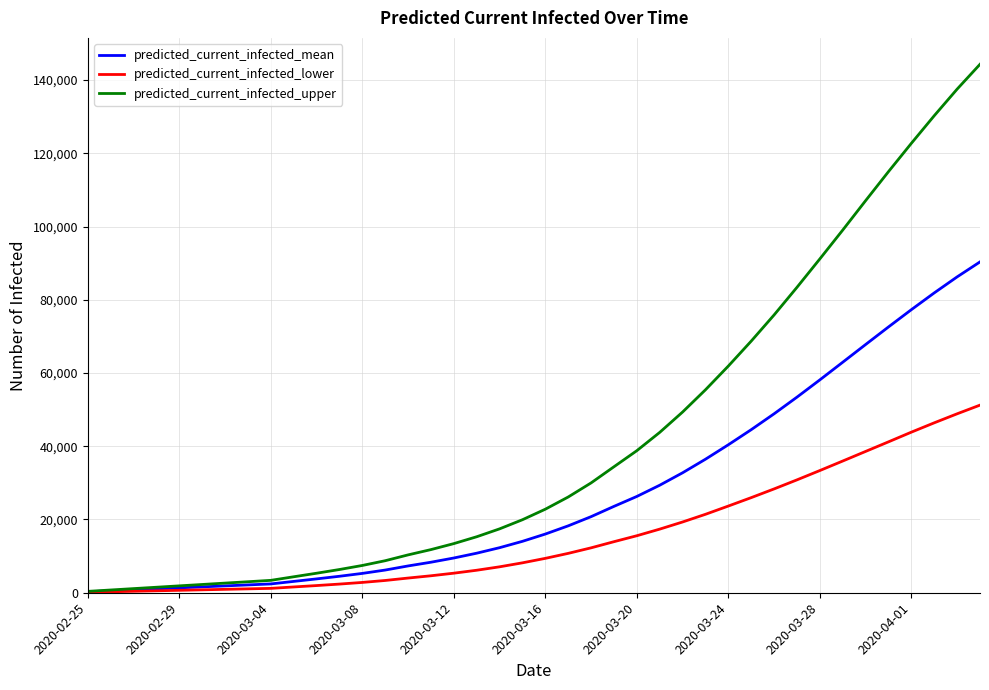

List the series in order of their peak value, lowest first.

predicted_current_infected_lower, predicted_current_infected_mean, predicted_current_infected_upper